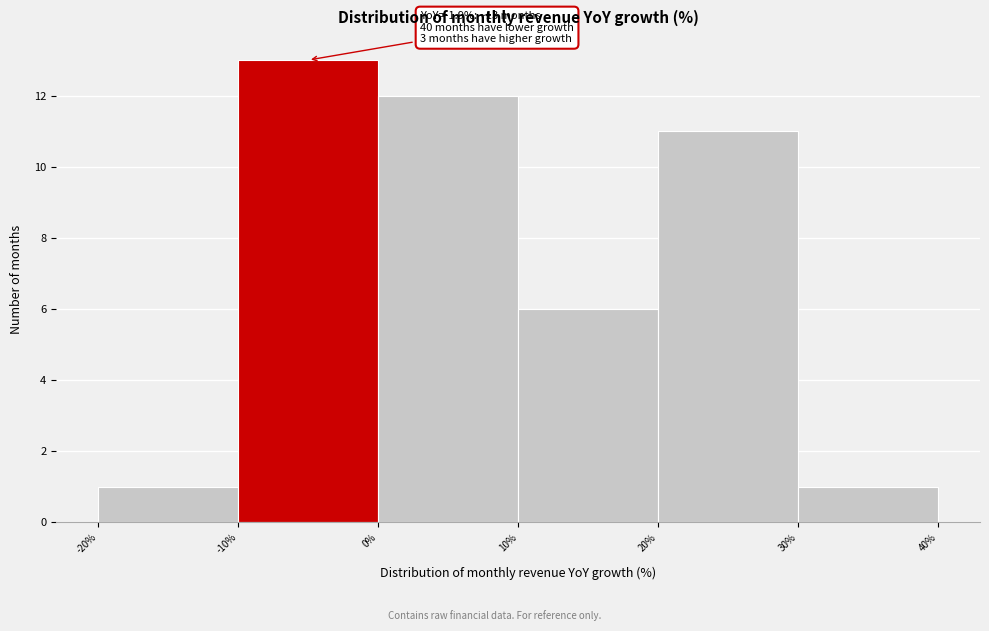

Which range on the x-axis has the tallest bar?

-10% to 0%